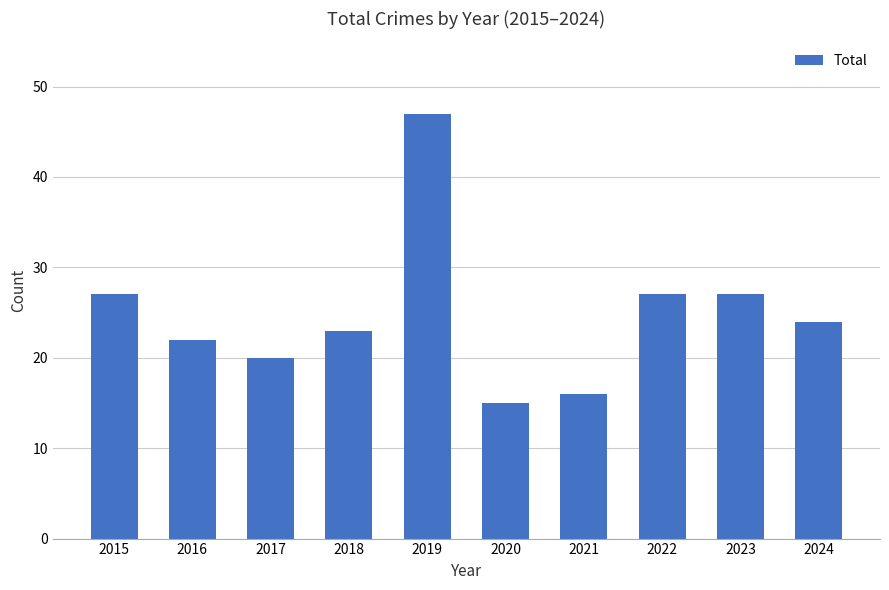

How many distinct data groups are displayed?

1